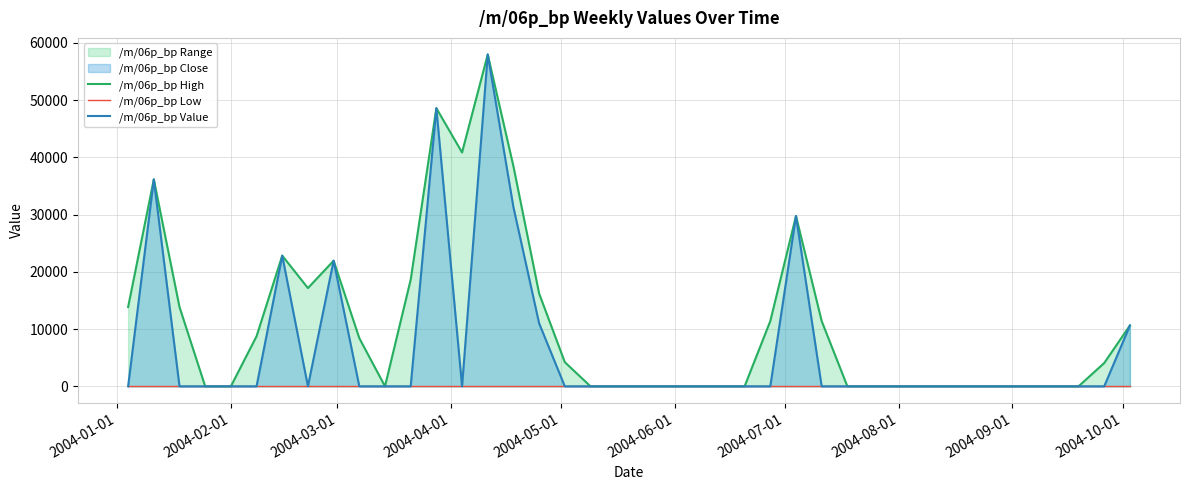

True or false: /m/06p_bp Value and /m/06p_bp High cross at least once.

False